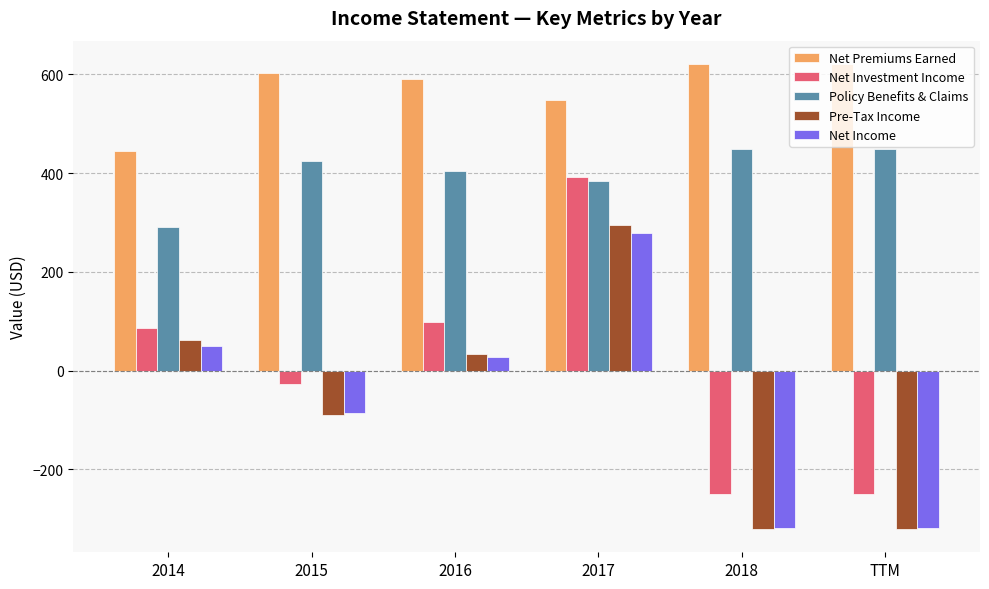

How many Net Premiums Earned values are between 547 and 621?

5